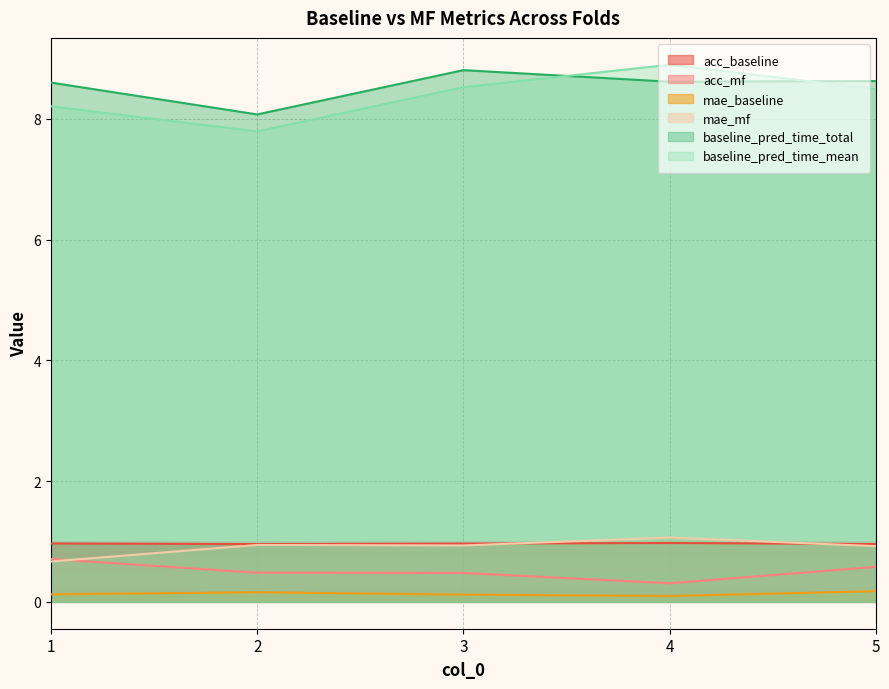

How many mae_baseline values are between 0 and 1?

5